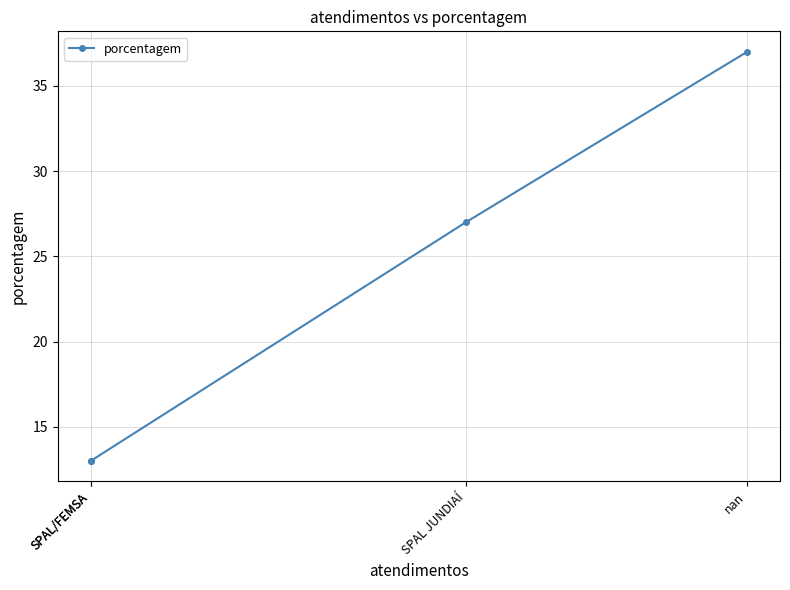

Which has a higher value, SPAL/FEMSA or SPAL/FEMSA?

SPAL/FEMSA